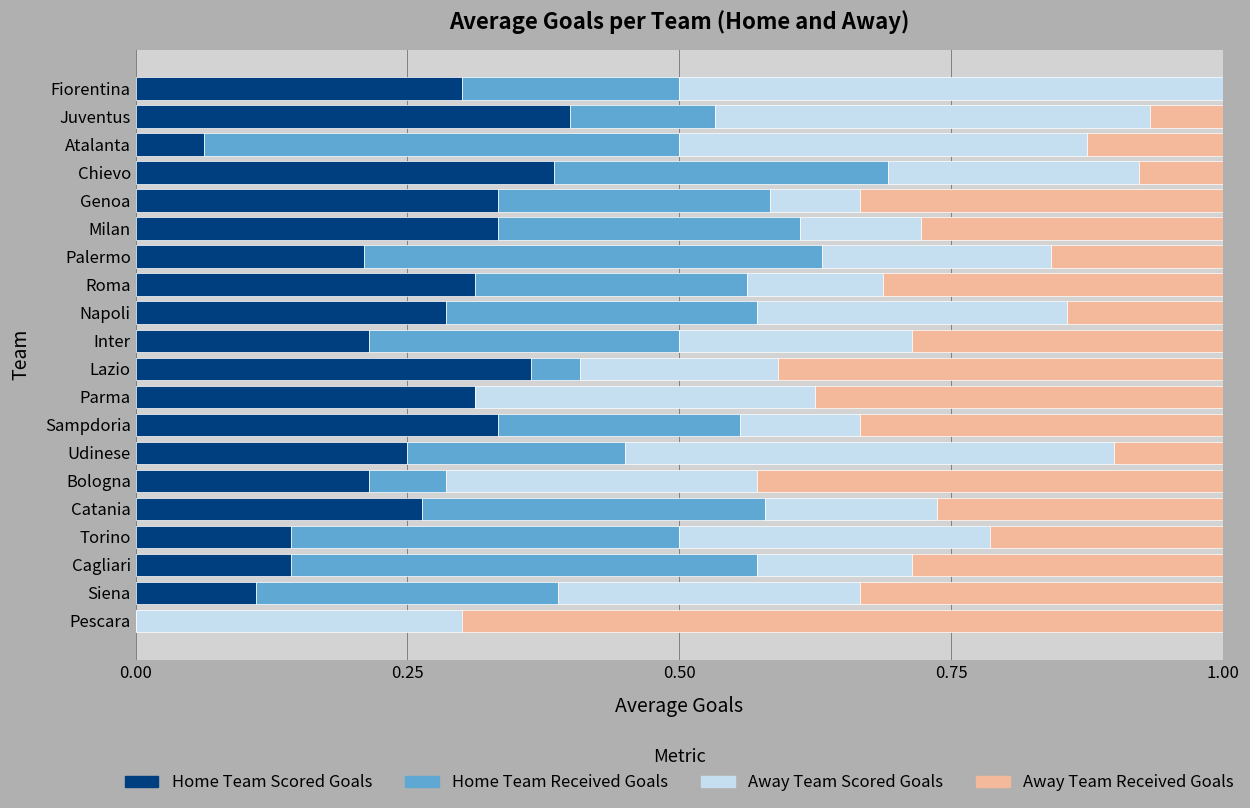

What is the sum of the Home Team Scored Goals values at Fiorentina and Juventus?

0.7